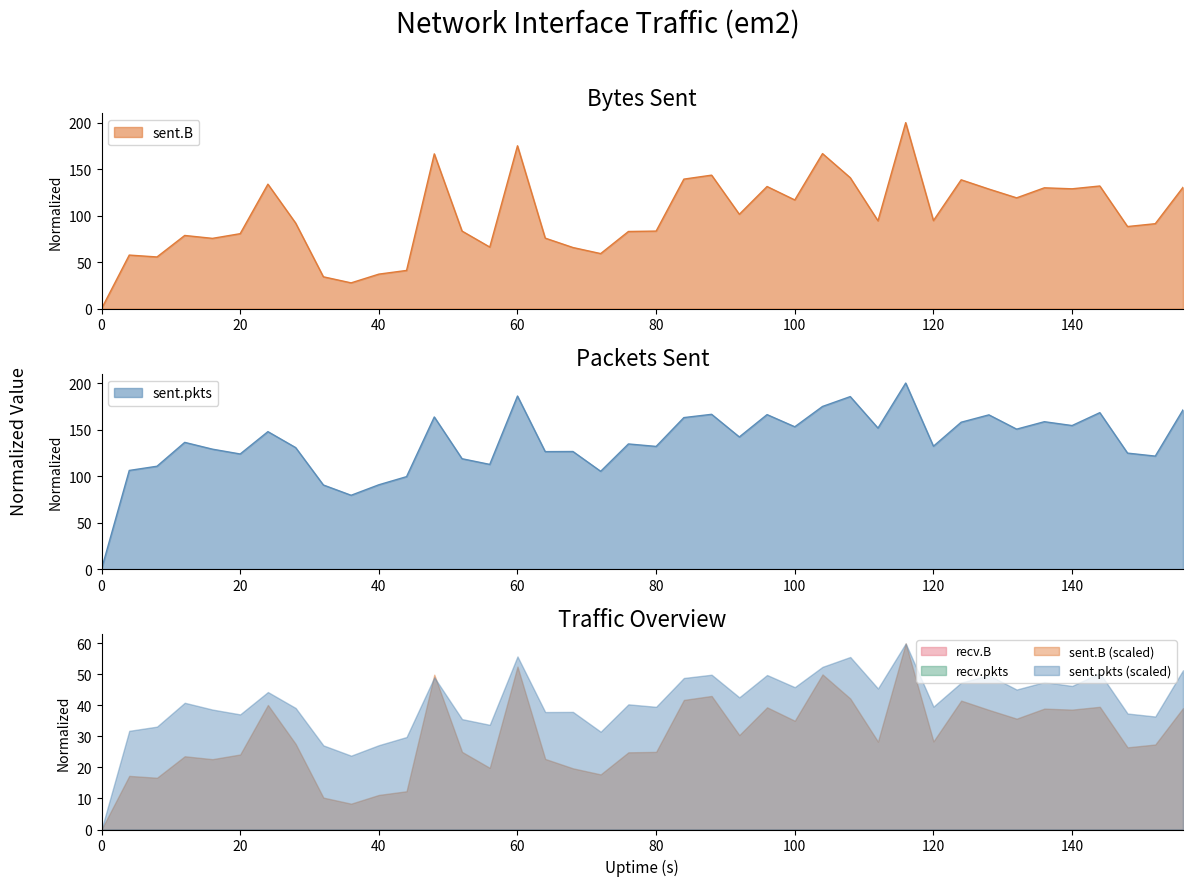

How many data points does each series have?

40